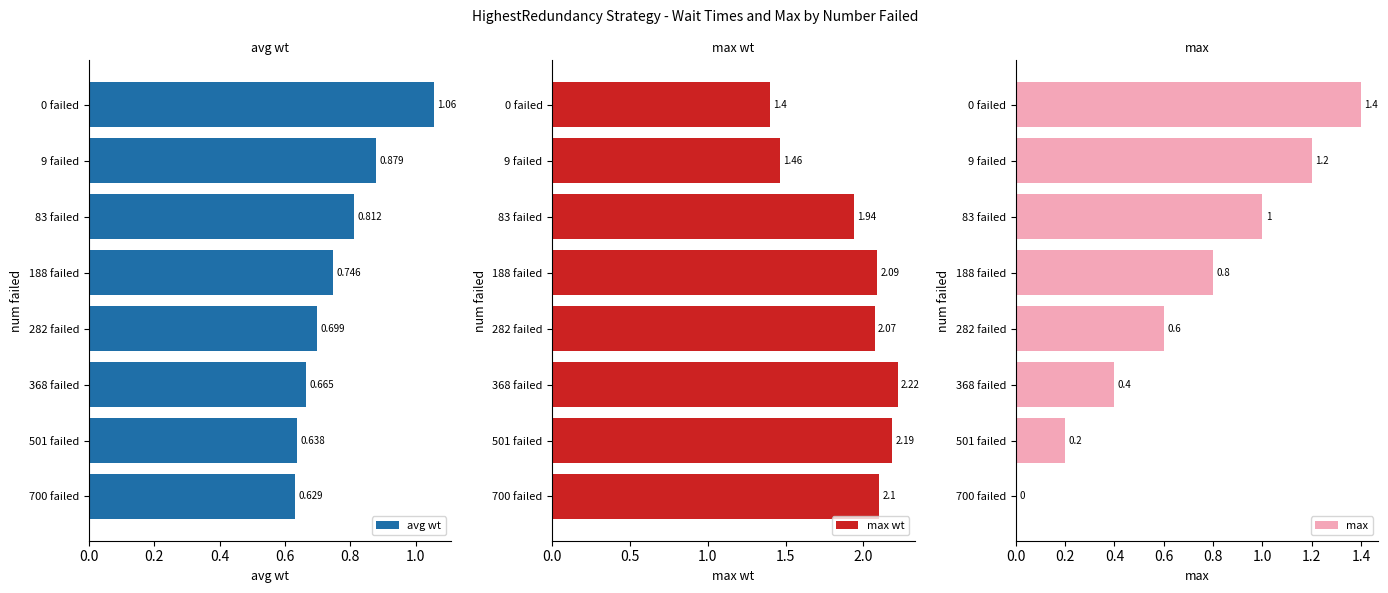

What is the difference between the maximum and minimum values in the max wt series?

0.8